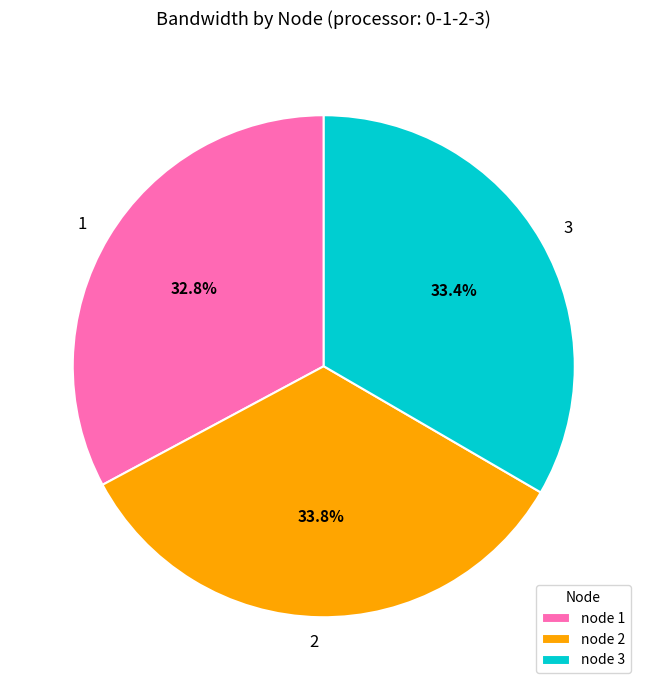

What is the smallest slice in the pie chart?

node 1